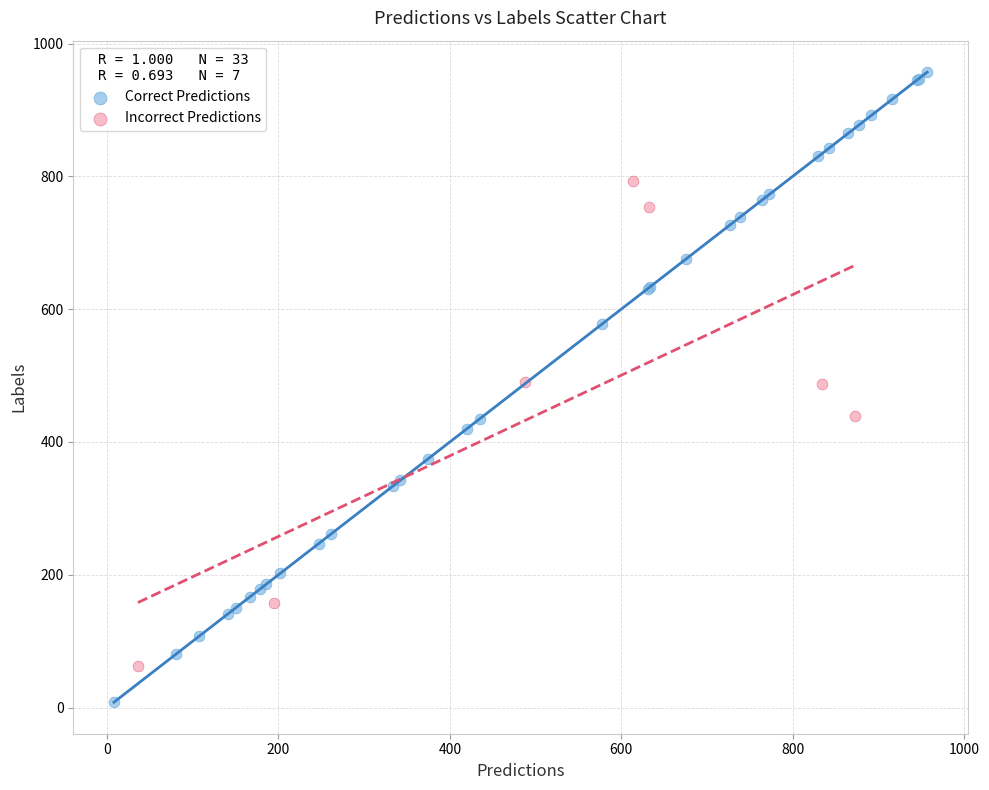

What are all the series names shown in the legend?

Correct Predictions, Incorrect Predictions